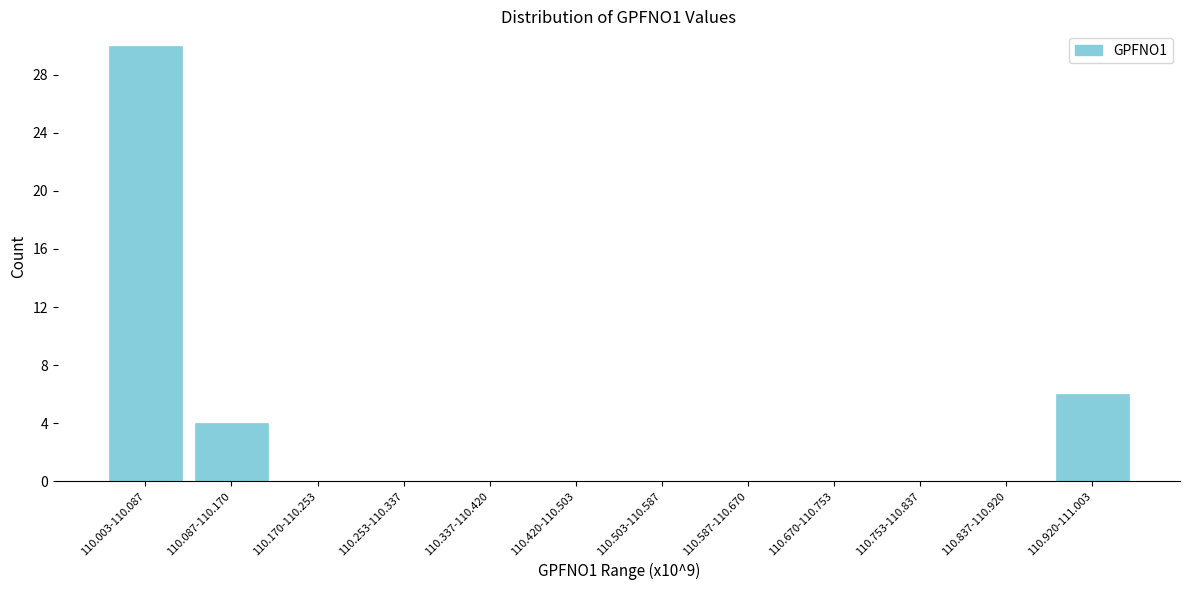

Reading right to left, what are all the values shown in this chart?

110.920-111.003=6	110.837-110.920=0	110.753-110.837=0	110.670-110.753=0	110.587-110.670=0	110.503-110.587=0	110.420-110.503=0	110.337-110.420=0	110.253-110.337=0	110.170-110.253=0	110.087-110.170=4	110.003-110.087=30